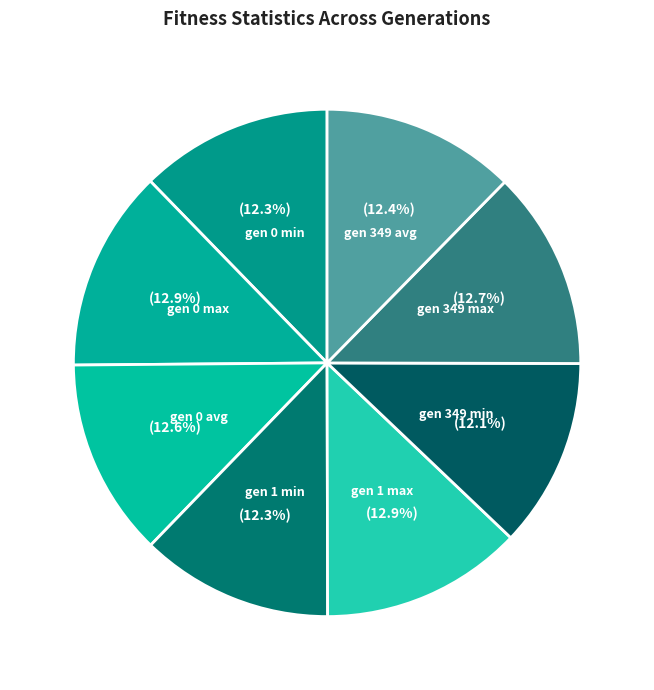

Combined, what portion of the pie is gen 0 min and gen 0 avg?

24.9%